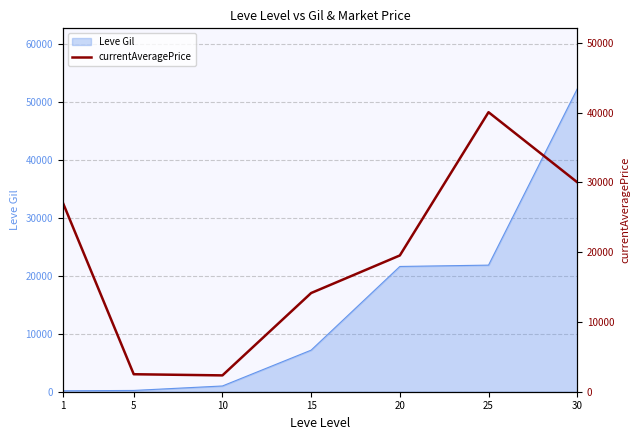

The value of Leve Gil at 30 is 52220. True or false?

True